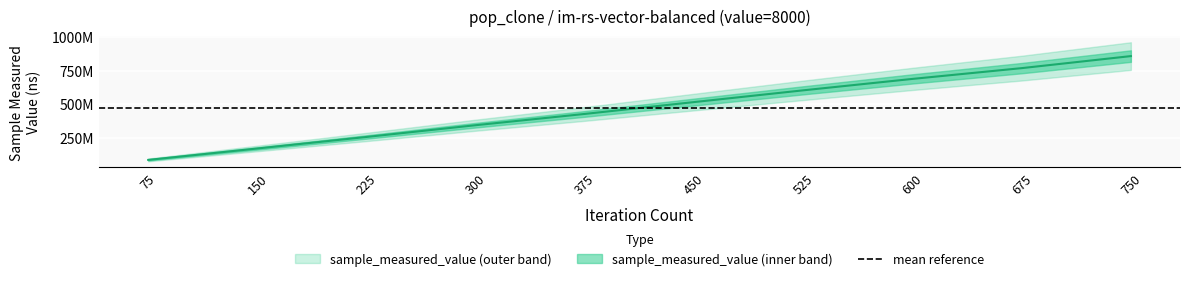

Read the value at 525.

603151144